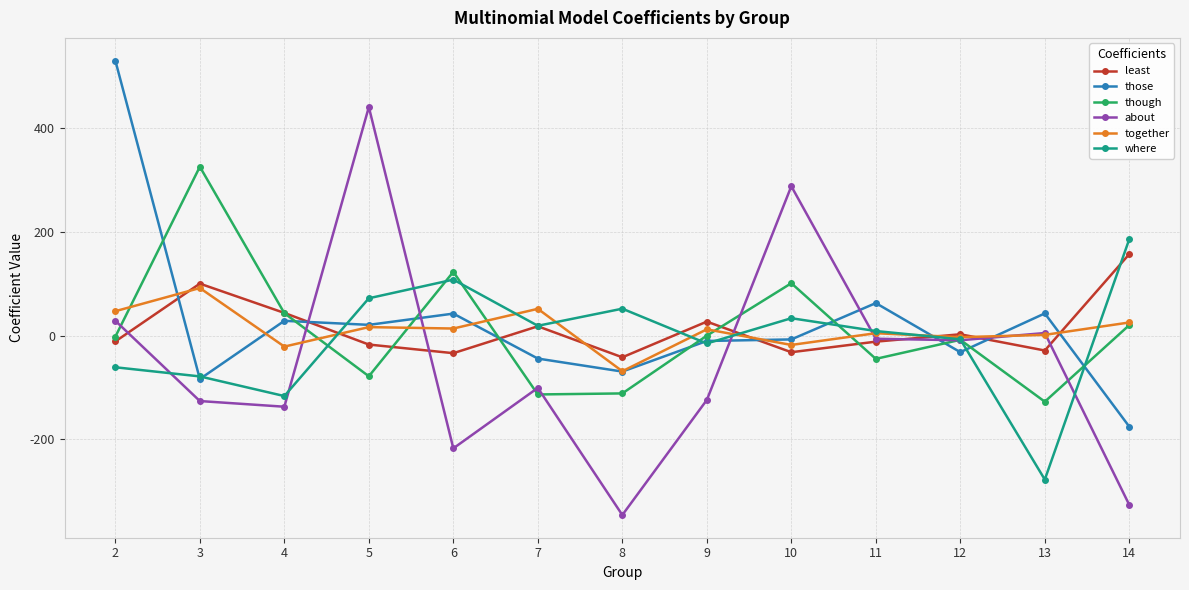

Which series changed the most between 4 and 6?

where